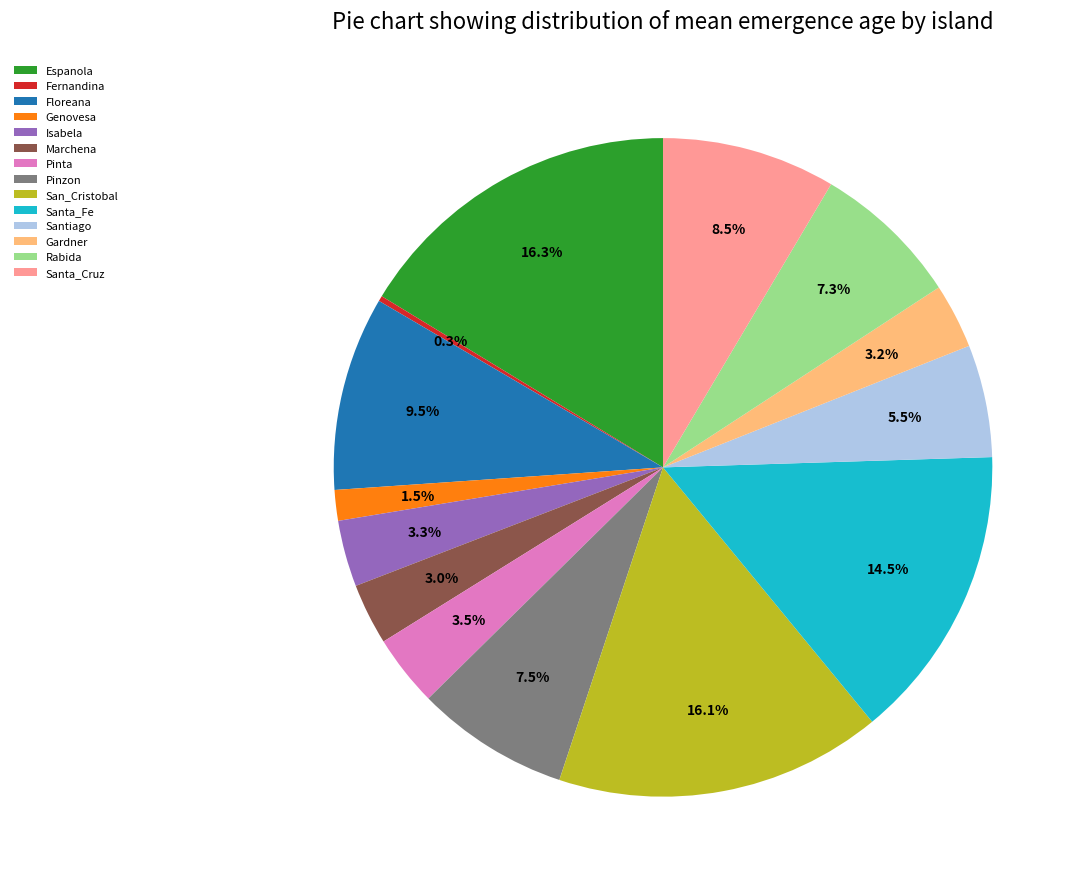

Between San_Cristobal and Rabida, which is larger?

San_Cristobal